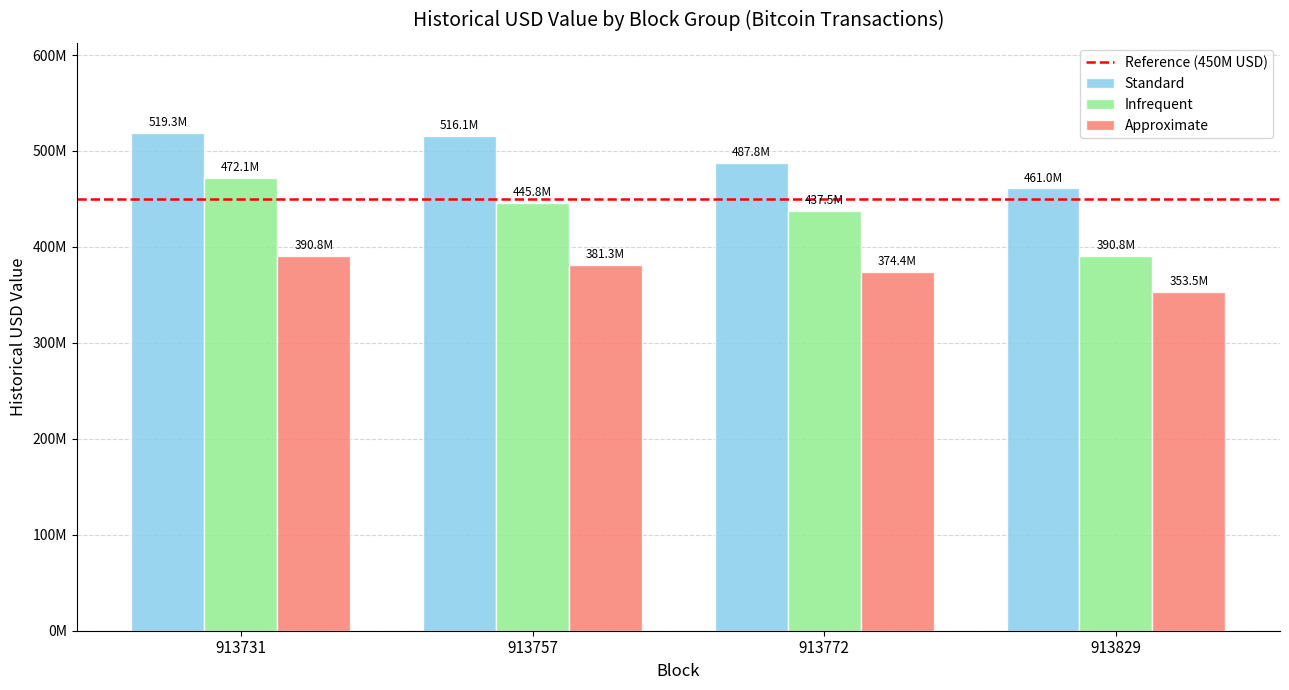

Are the bars horizontal?

No